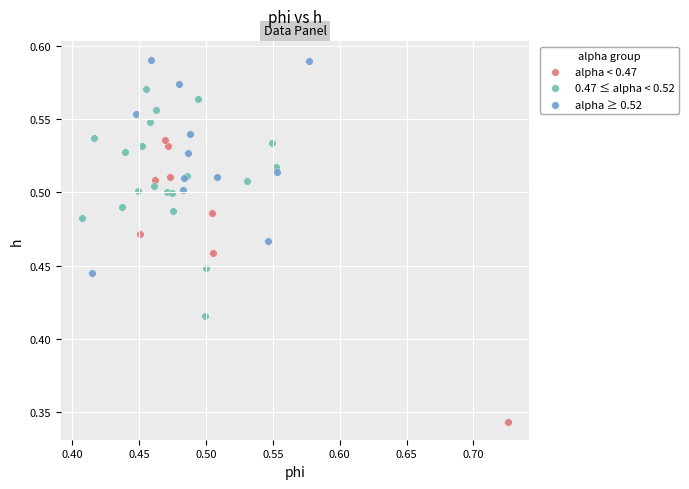

Which series reaches the maximum Y coordinate?

alpha ≥ 0.52